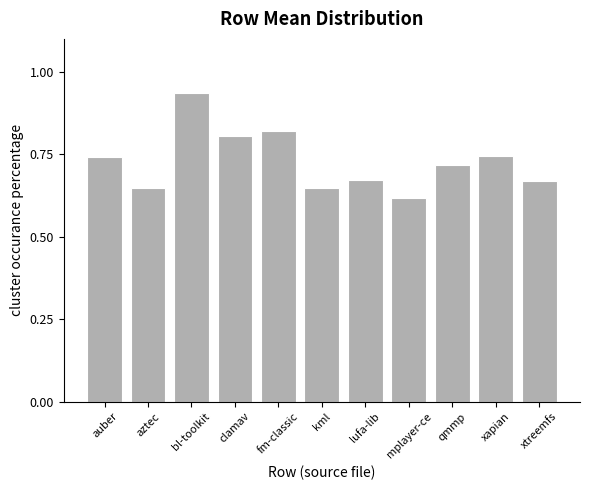

Is it true that the value at xapian is 1.1?

False